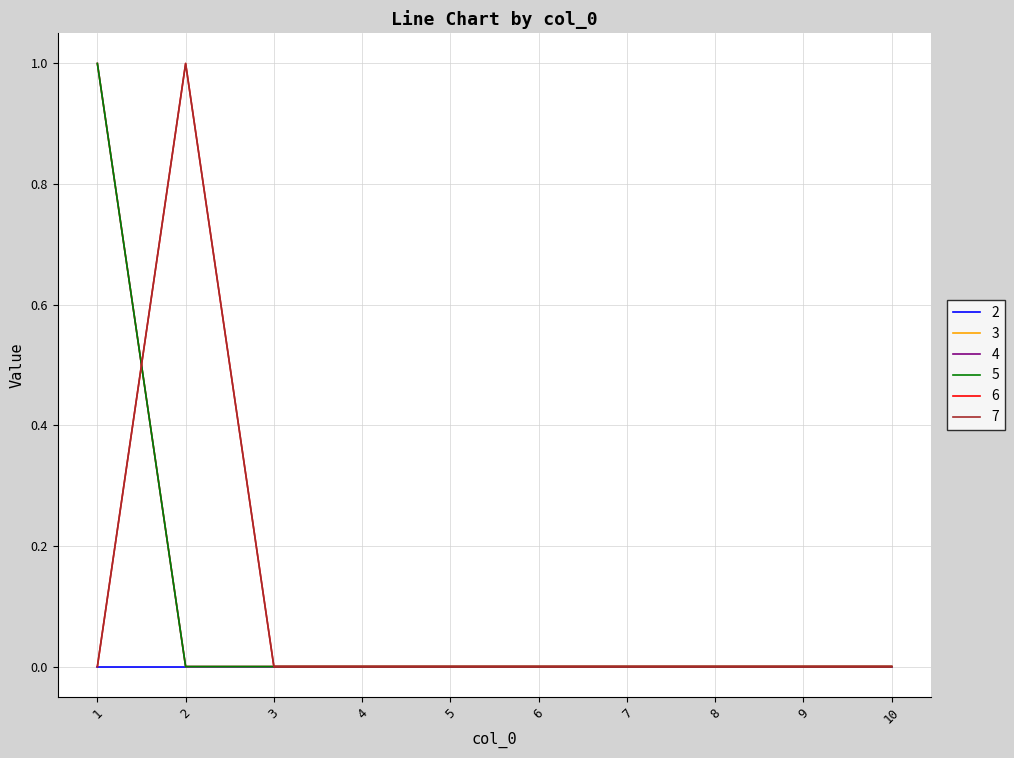

The value of 4 at 2 is -1. True or false?

False